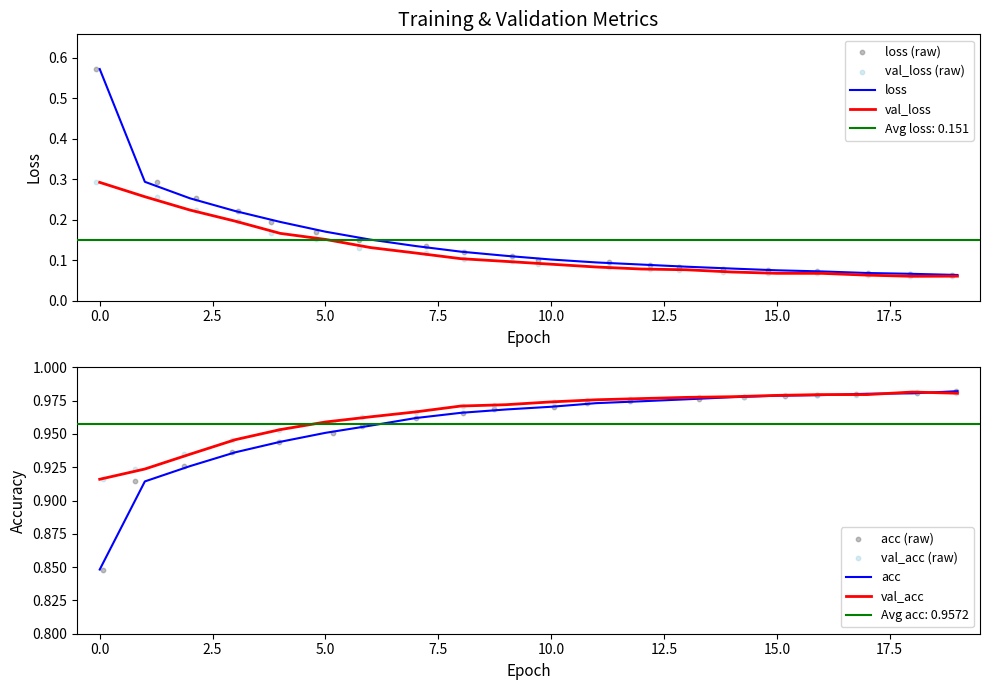

Which series reaches the maximum Y coordinate?

acc